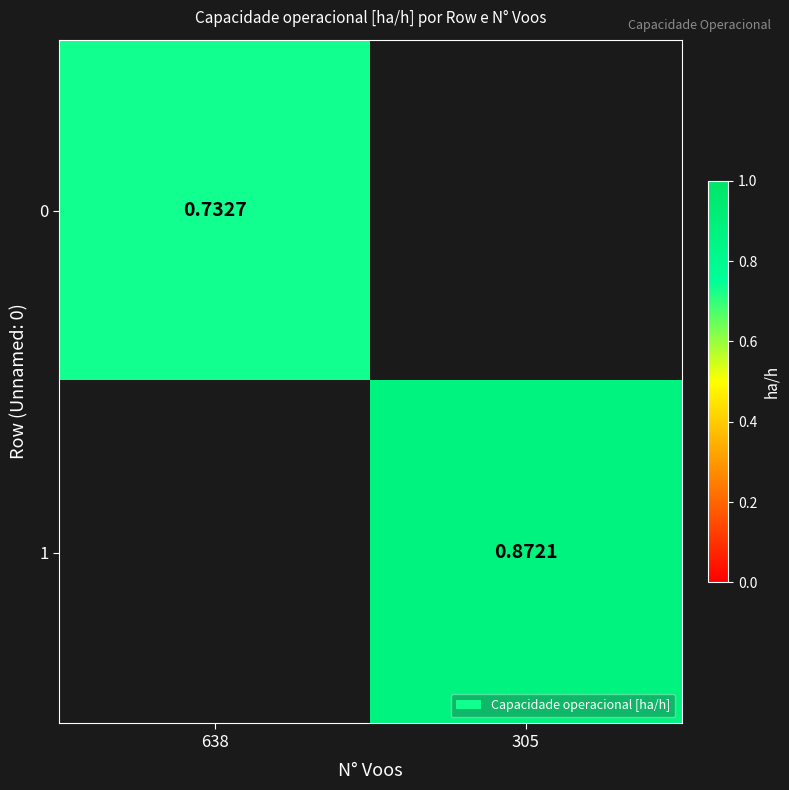

Is the value of 0 at 638 greater than the value of 1 at 305?

No